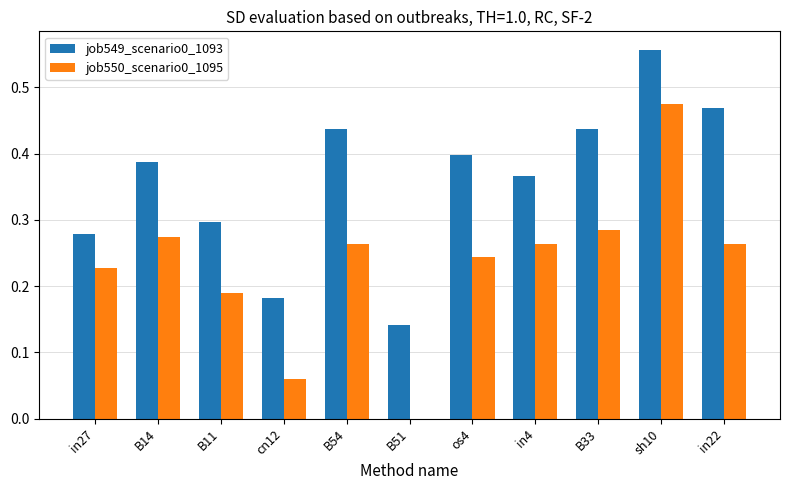

Which category has the highest value in the job550_scenario0_1095 series?

sh10